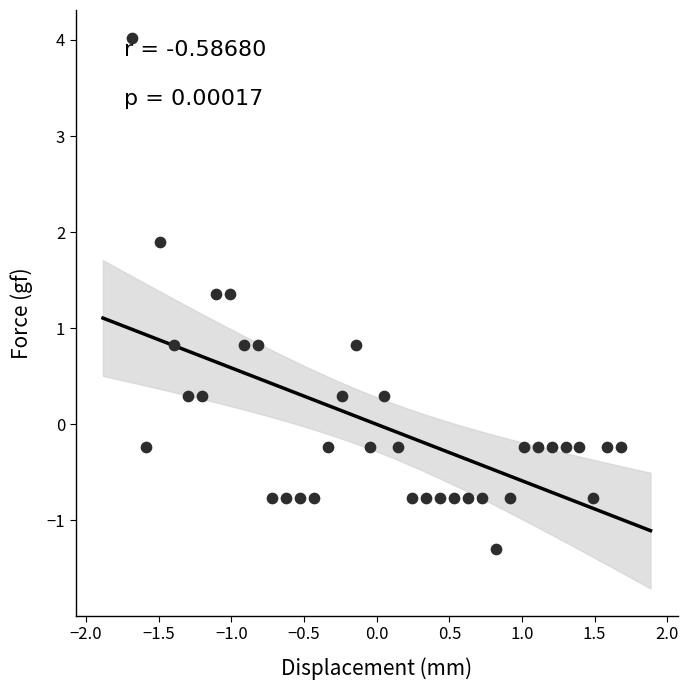

What is the range of Y values (max minus min)?

5.3